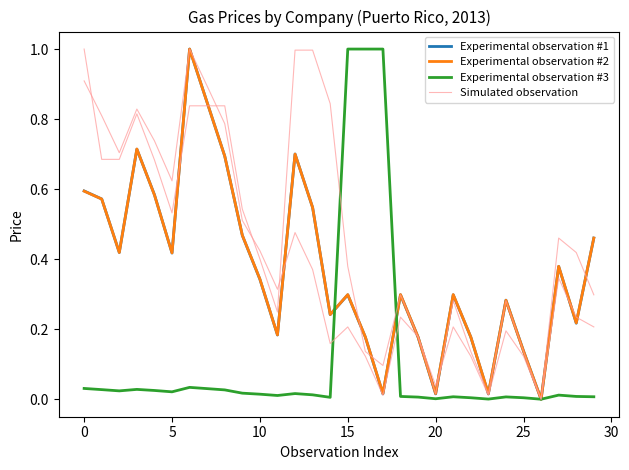

What is the average value of the Experimental observation #3 series?

0.1